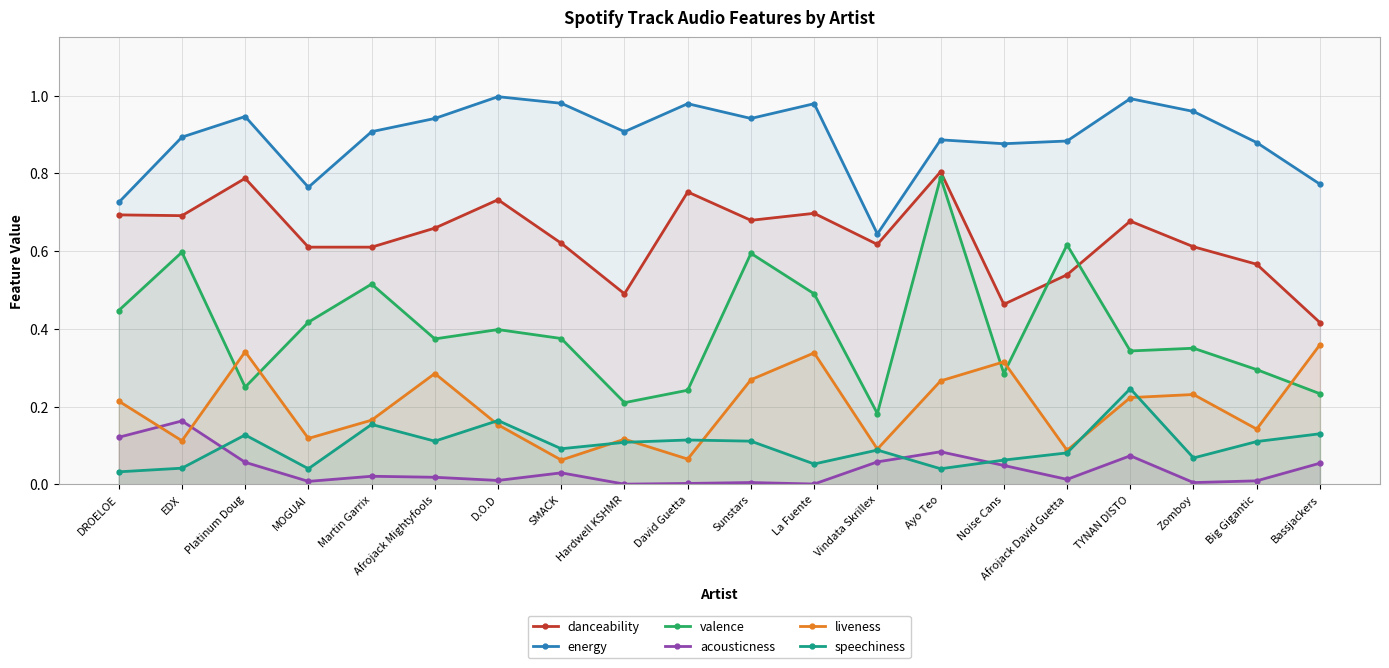

Where do acousticness and speechiness first cross each other?

EDX and Platinum Doug